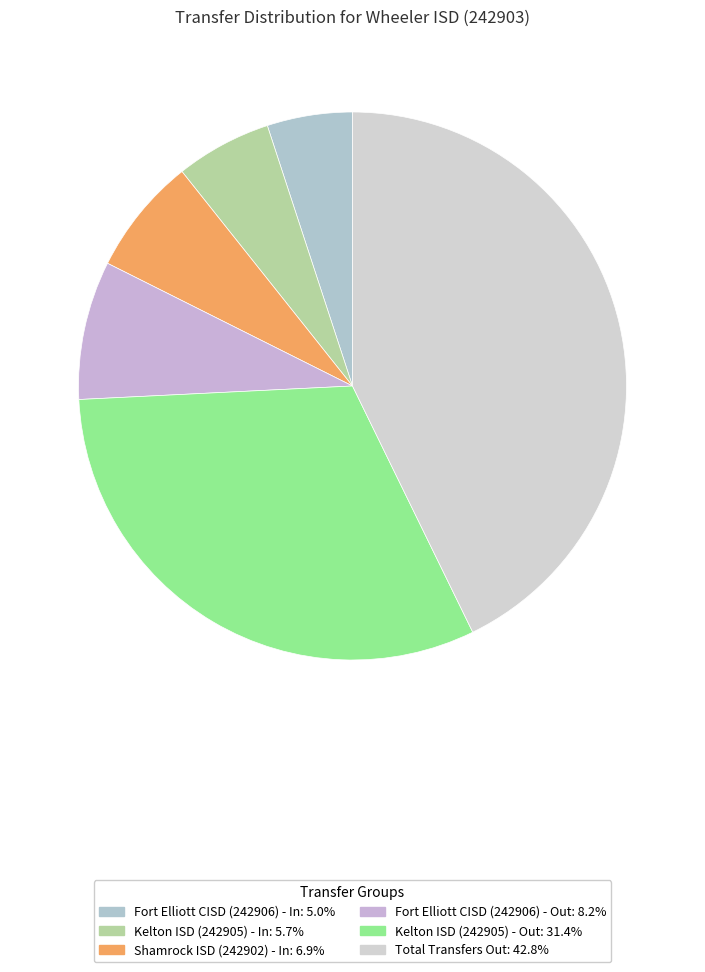

To the nearest percent, what is the difference between the largest and smallest slice percentages?

38%